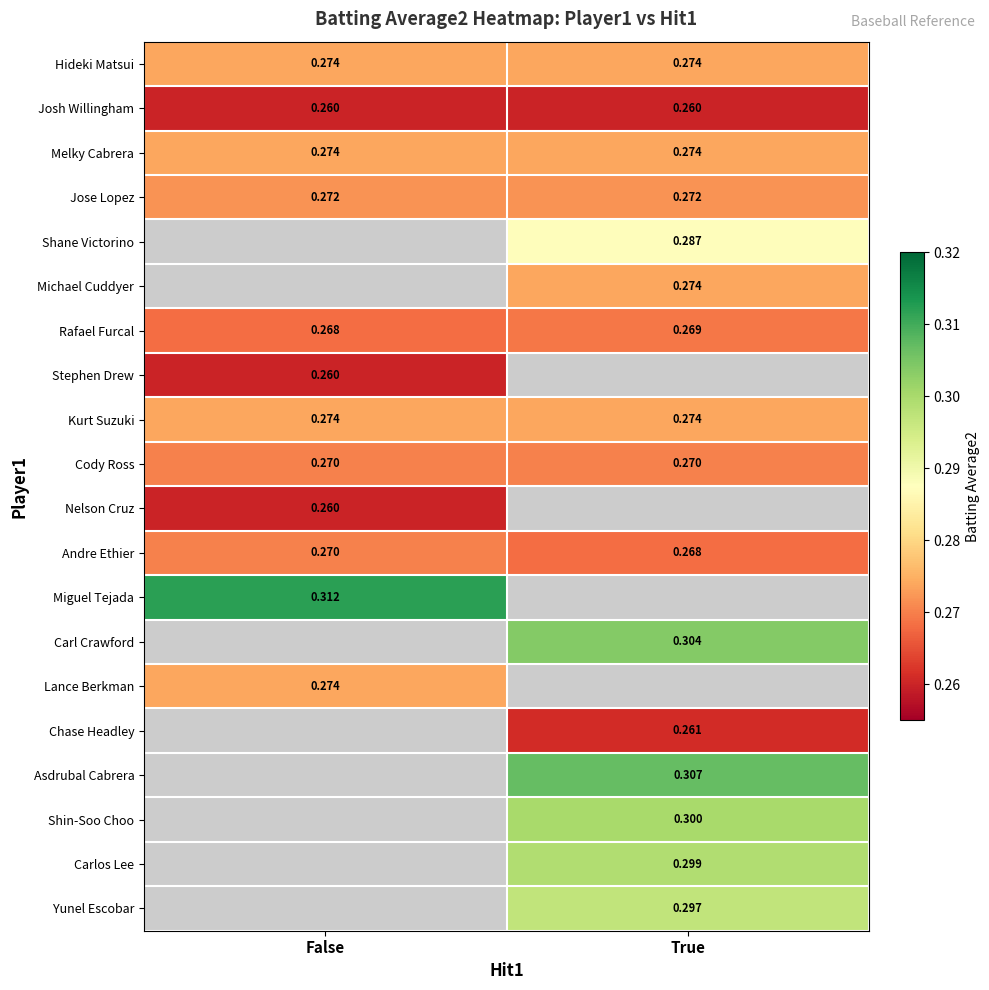

List the labels in order of Rafael Furcal value, smallest first.

False, True